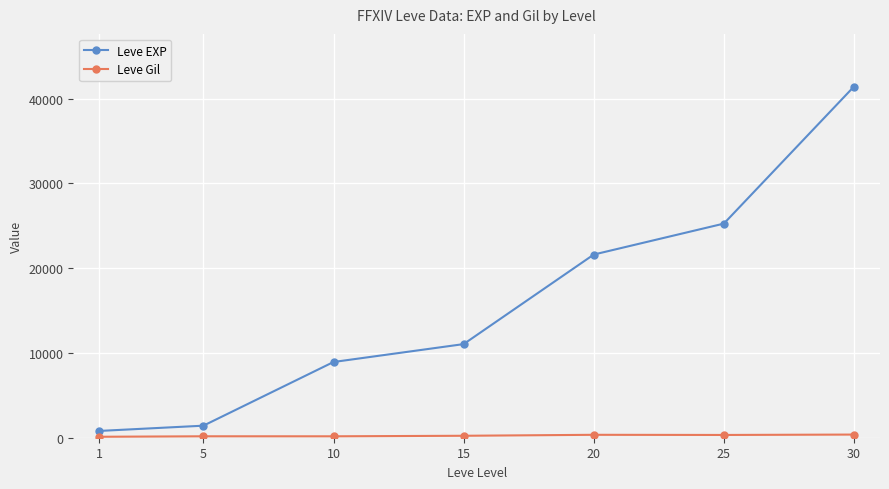

At which category is the sum across all series the highest?

30